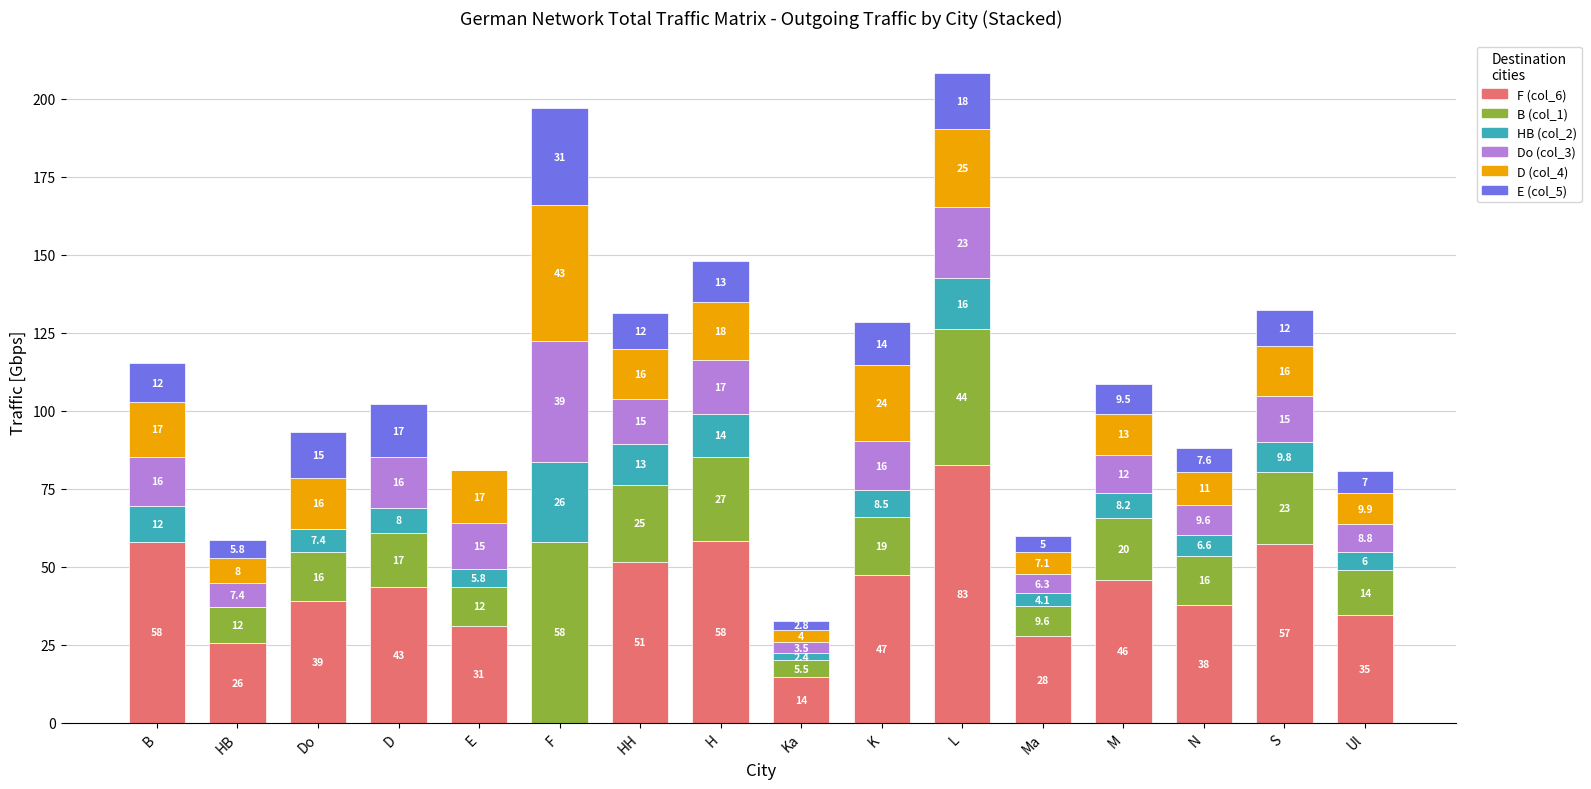

Are the bars grouped side by side (vs. stacked)?

No